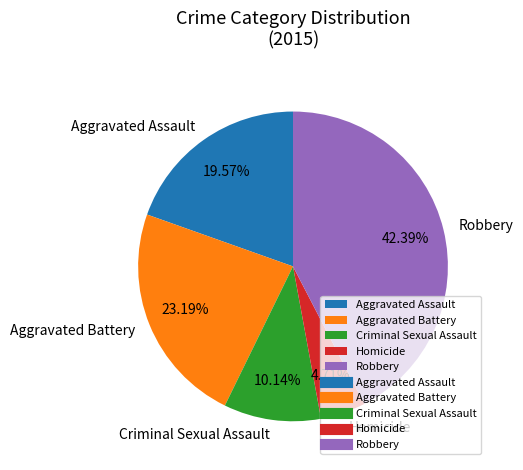

How many segments does this pie chart have?

5